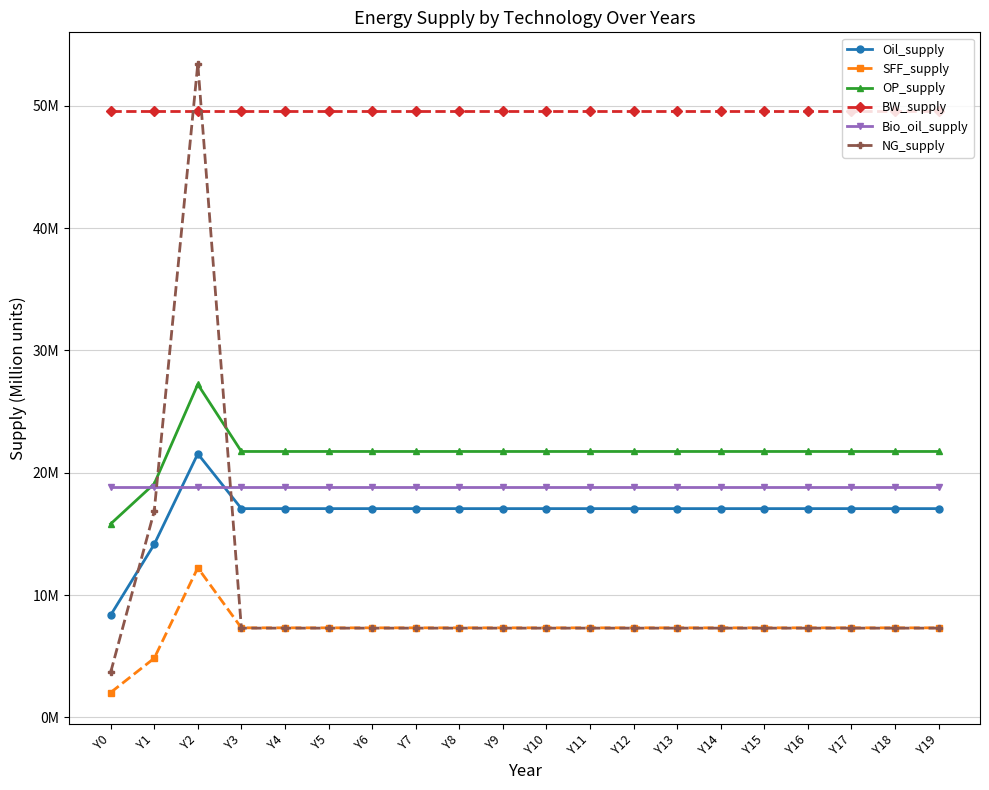

Which has a higher value, Y8 or Y13?

Y8